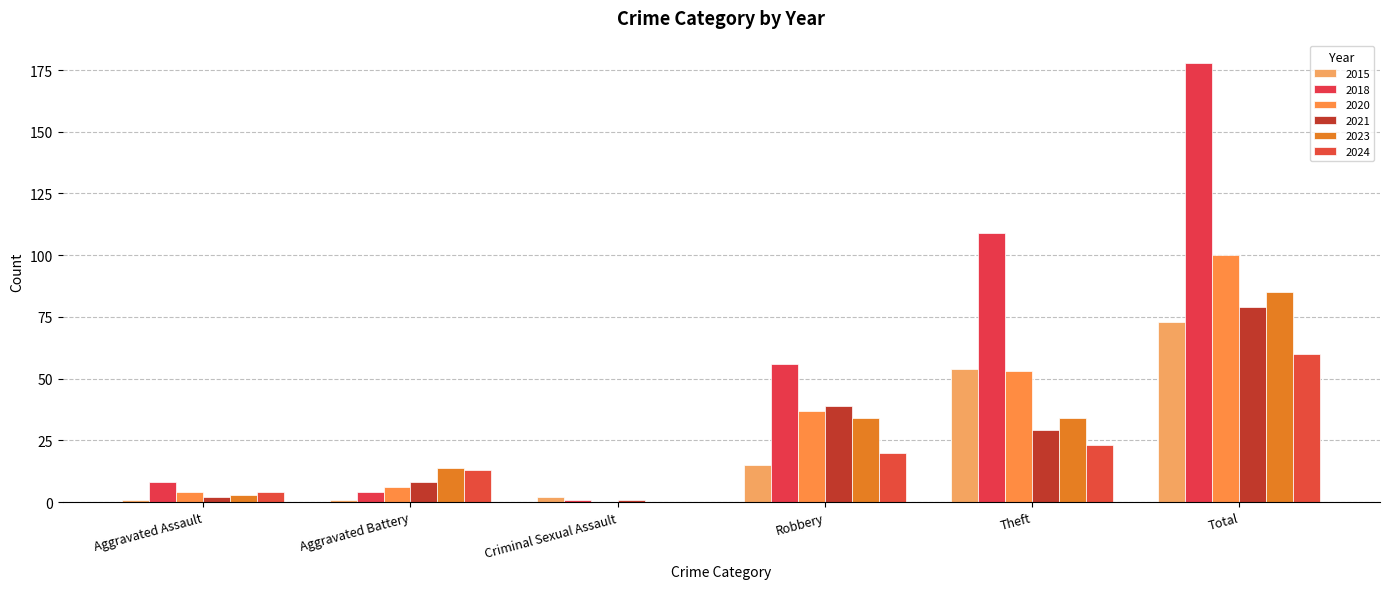

At which label is 2024 closest to 30?

Theft